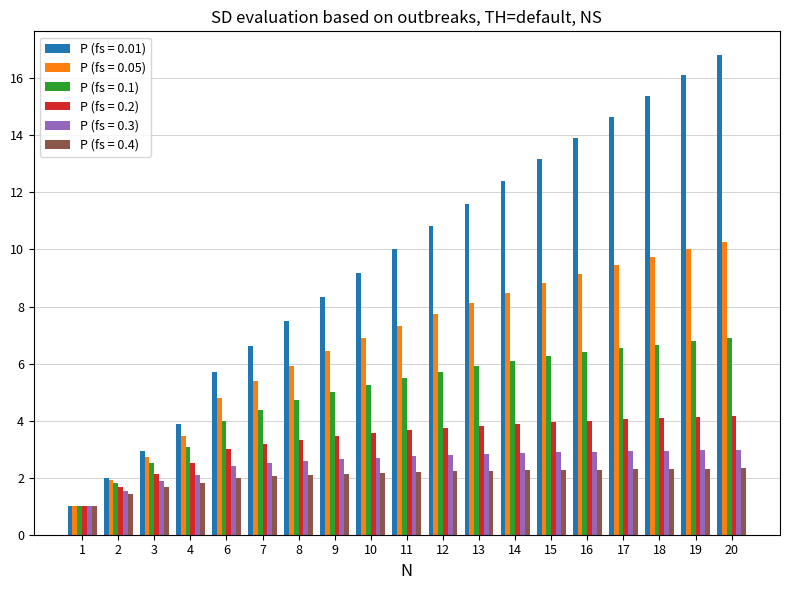

Are the bars grouped side by side (vs. stacked)?

Yes